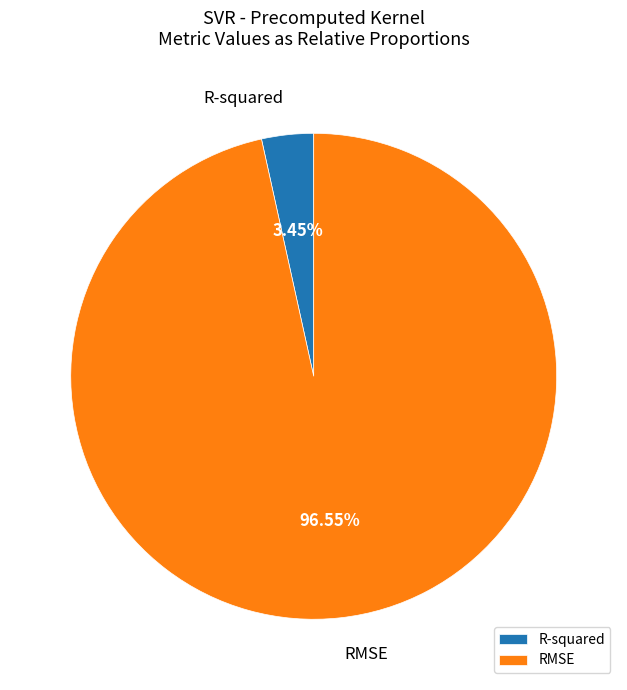

To the nearest percent, what percentage of the pie is RMSE?

97%